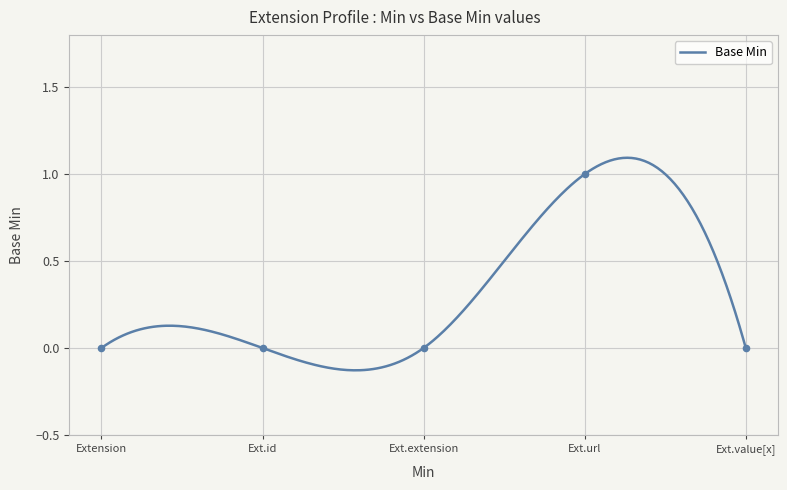

Which has a higher value, Ext.id or Extension?

Ext.id